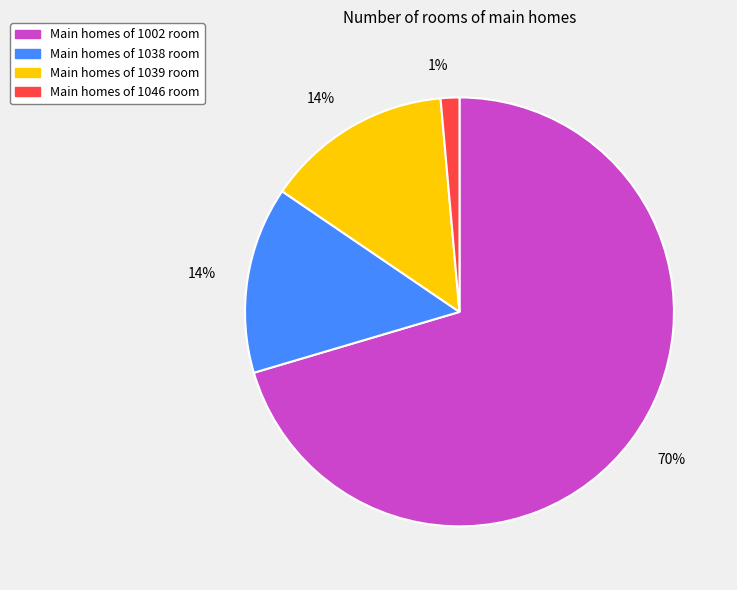

To the nearest percent, what is the average slice percentage?

25%